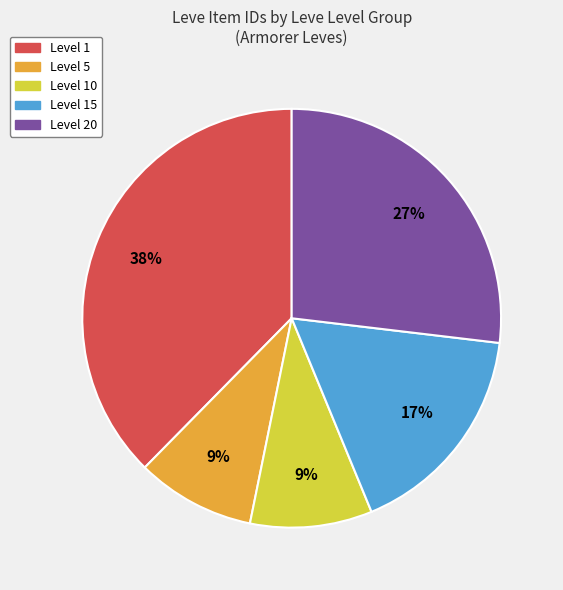

How many segments does this pie chart have?

5